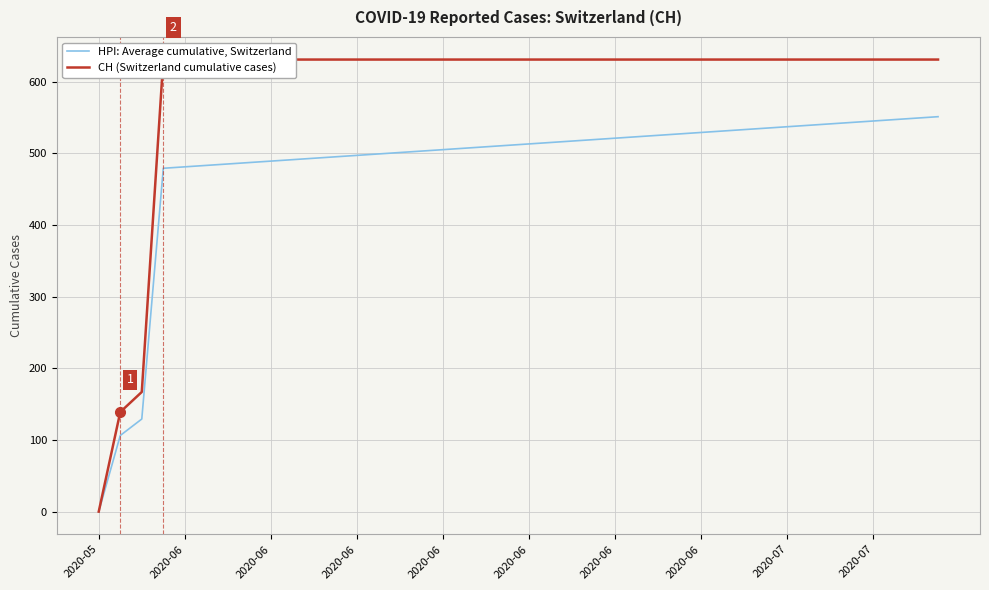

True or false: HPI: Average cumulative, Switzerland and CH (Switzerland cumulative cases) intersect in this chart.

False